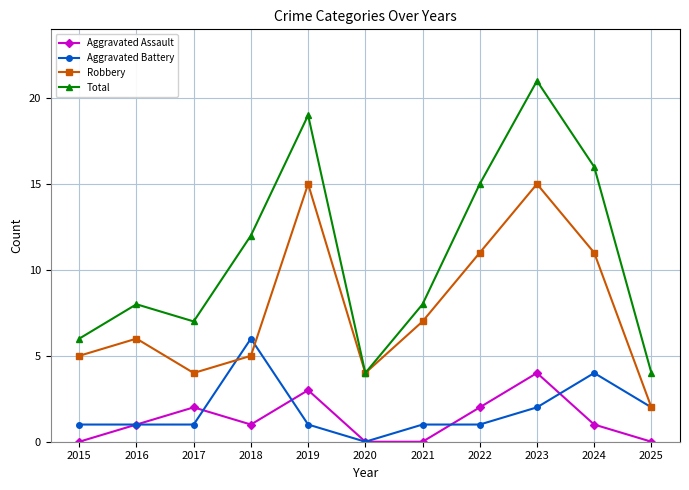

Reading left to right, transcribe all the data shown in this chart.

Aggravated Assault: 0	1	2	1	3	0	0	2	4	1	0
Aggravated Battery: 1	1	1	6	1	0	1	1	2	4	2
Robbery: 5	6	4	5	15	4	7	11	15	11	2
Total: 6	8	7	12	19	4	8	15	21	16	4